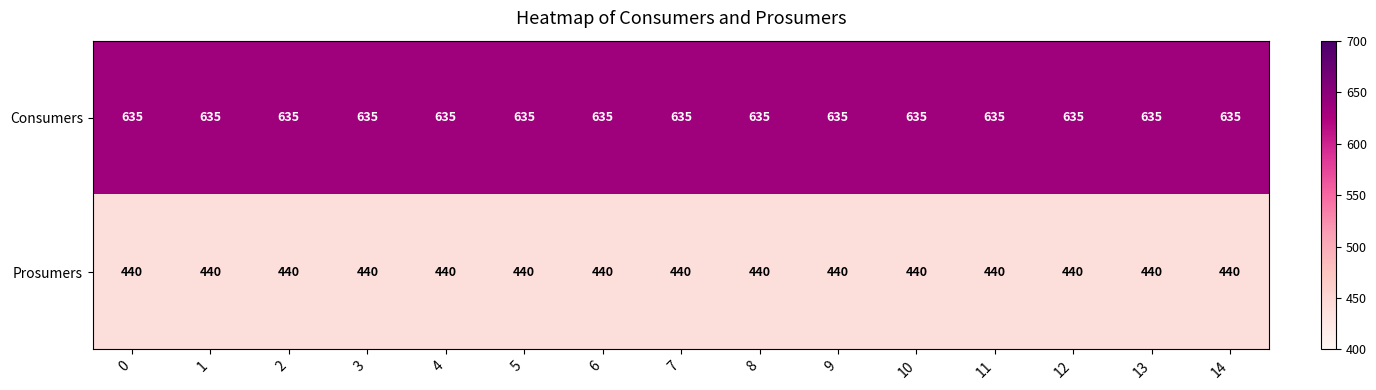

What is the spread (max minus min) of values at 11?

195